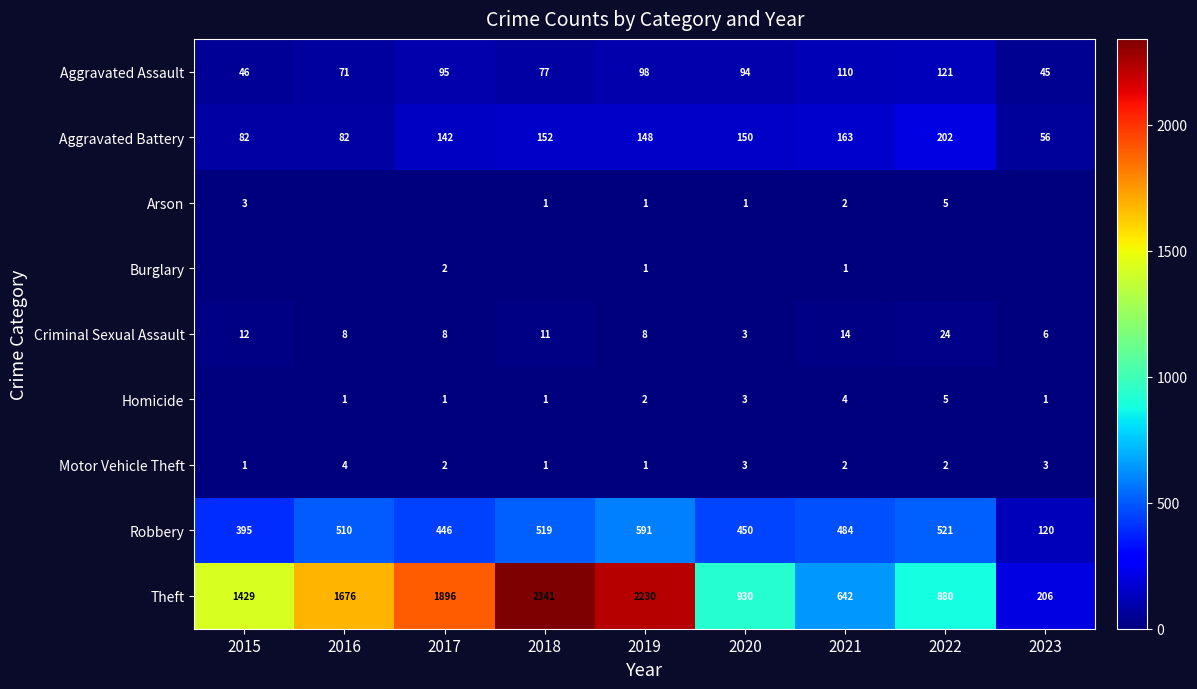

List the labels in order of Aggravated Assault value, smallest first.

2023, 2015, 2016, 2018, 2020, 2017, 2019, 2021, 2022